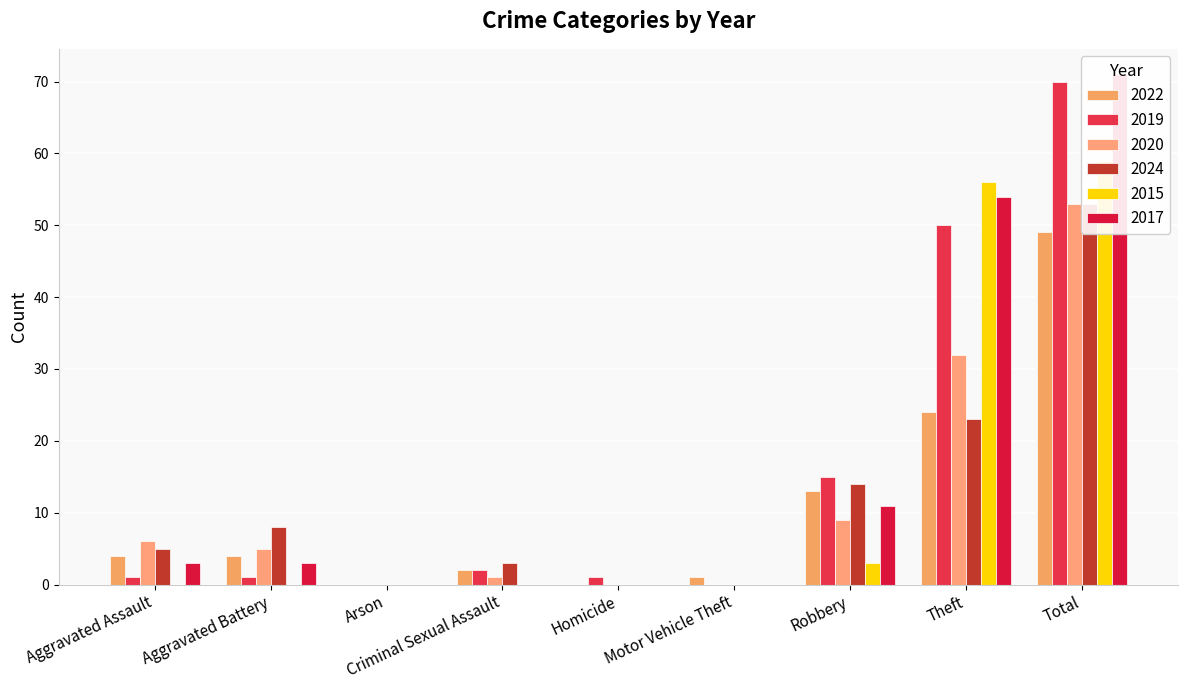

At which label does 2024 reach its peak?

Total